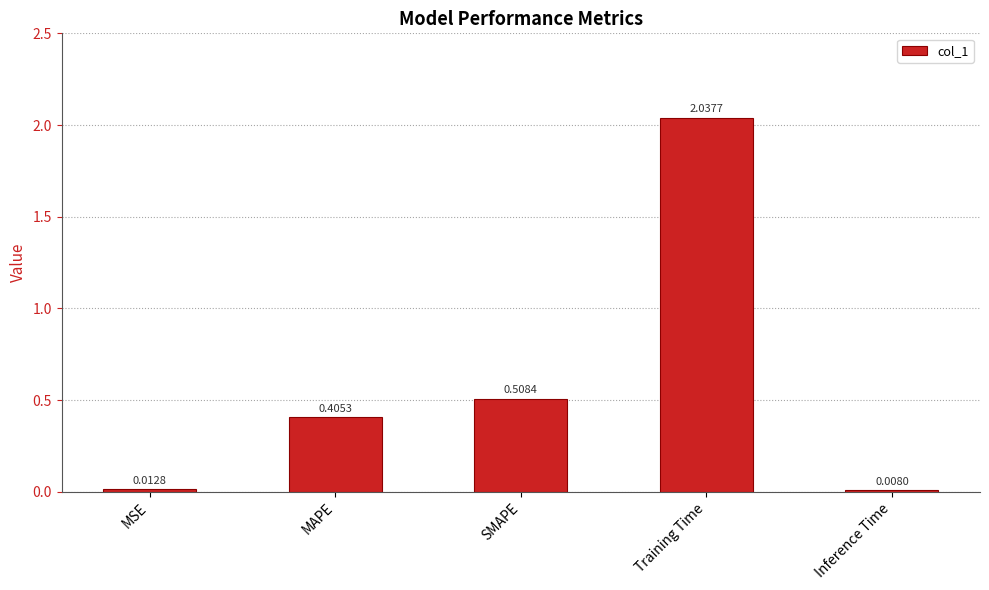

List the labels in order of value, smallest first.

Inference Time, MSE, MAPE, SMAPE, Training Time